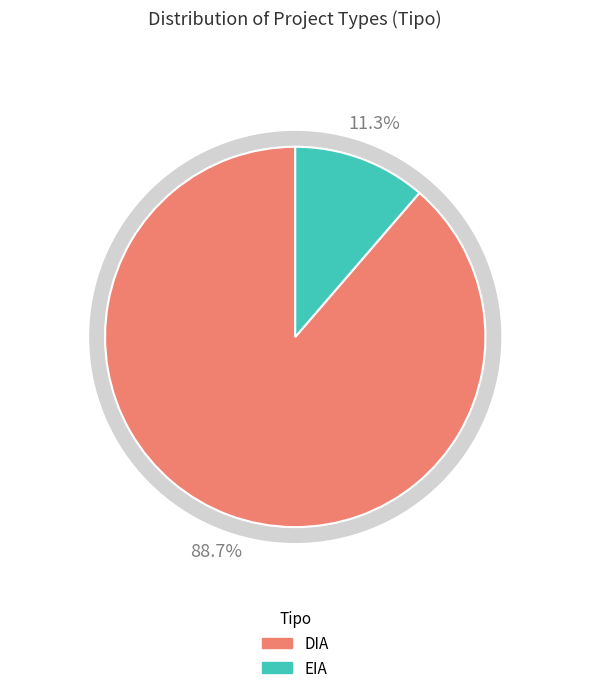

To the nearest percent, what percentage of the pie is EIA?

11%